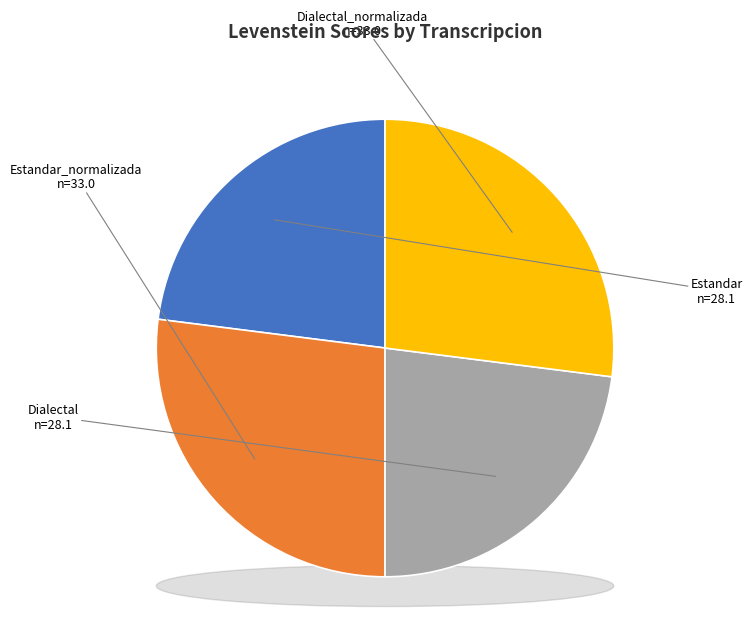

How much of the chart is everything except Dialectal?

77.0%